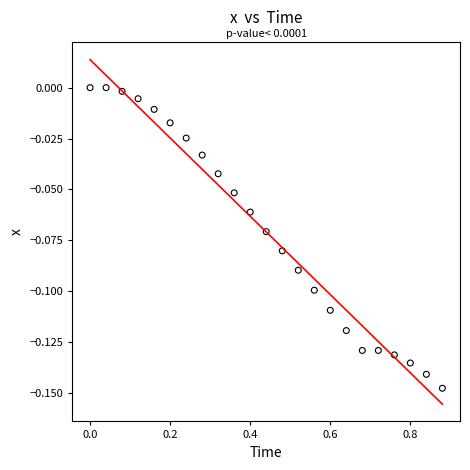

What is the range of X values (max minus min)?

0.9